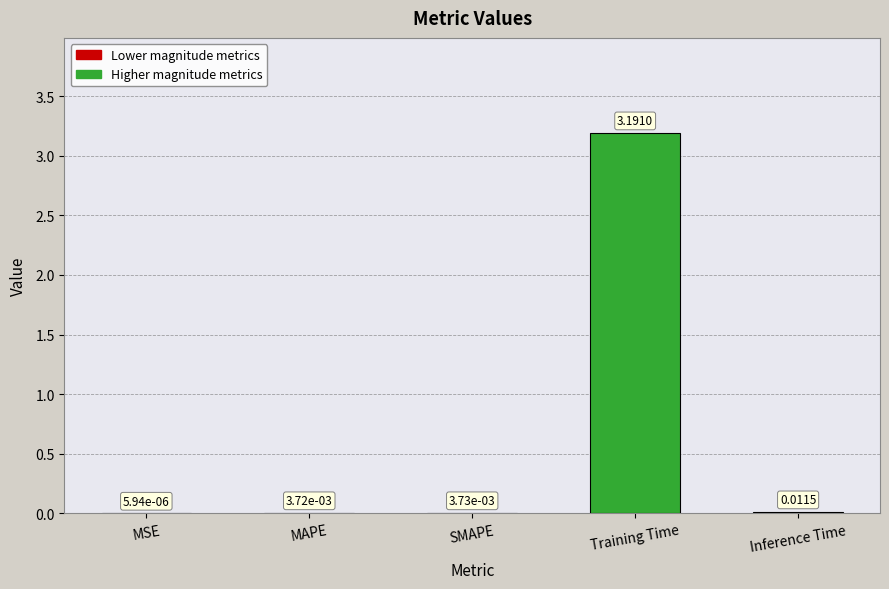

What is the sum of all values?

3.2